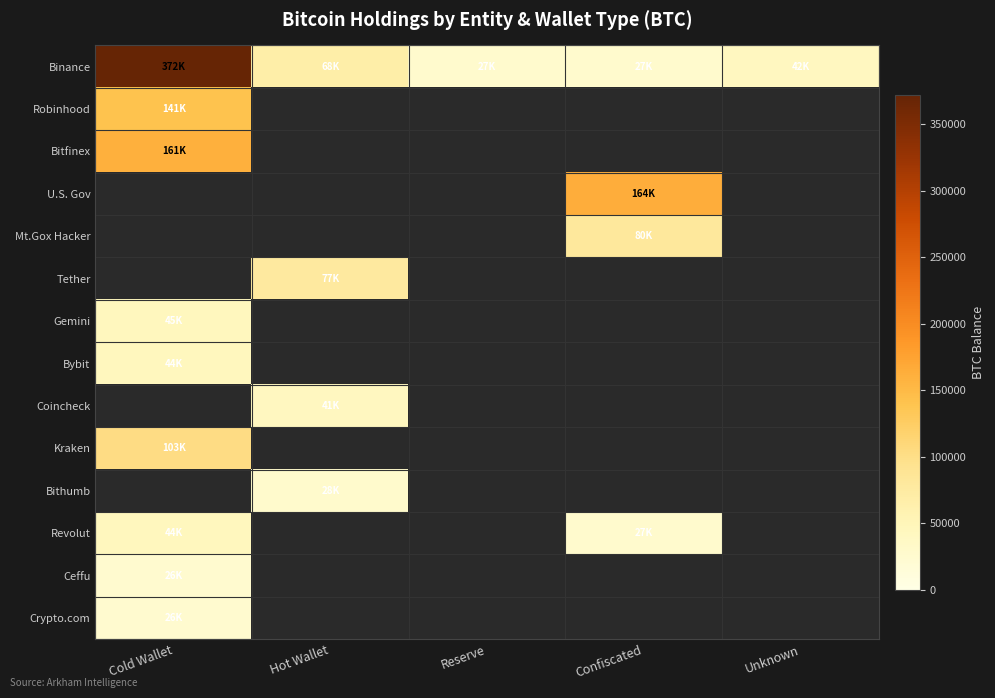

Which series has the largest total across all categories?

Binance